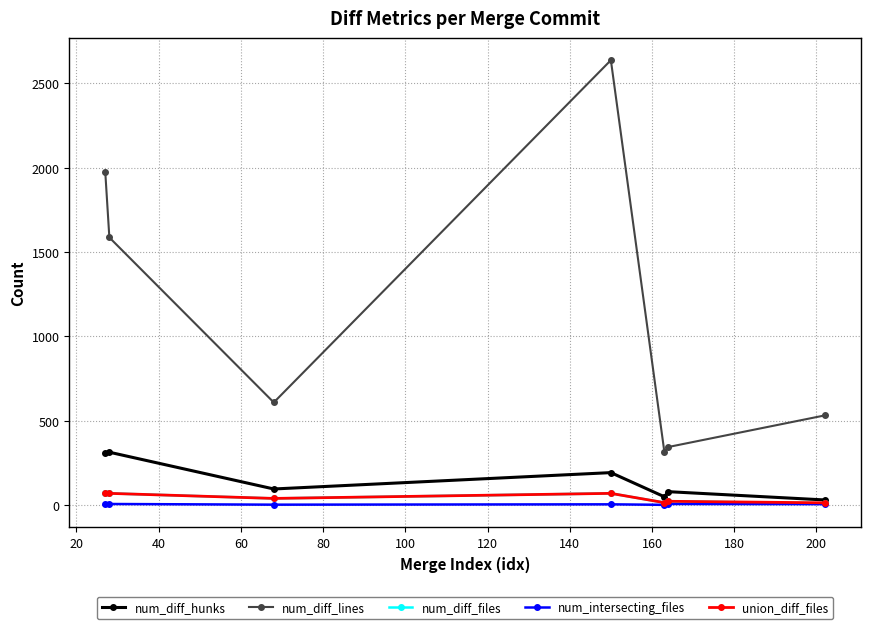

Which series has the widest spread of values?

num_diff_lines